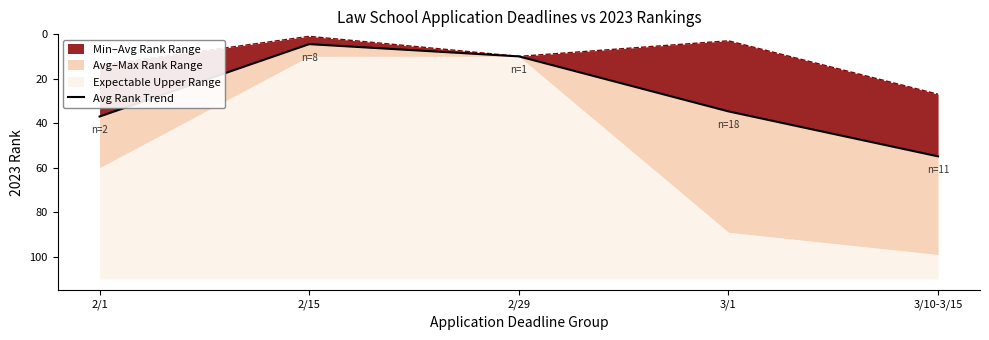

Reading left to right, list all the values displayed in this chart.

37.0	4.5	10.0	34.7	54.9